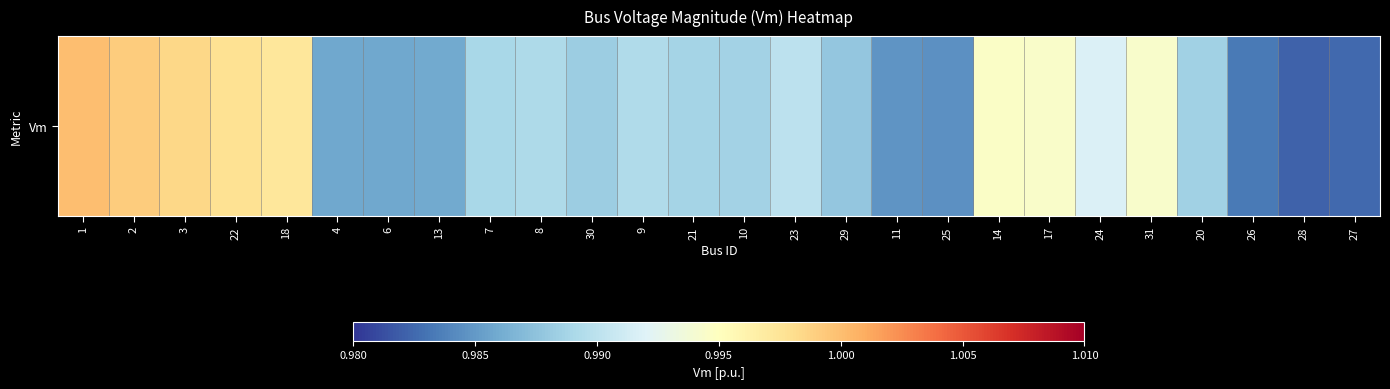

At which label is the value closest to 0?

28